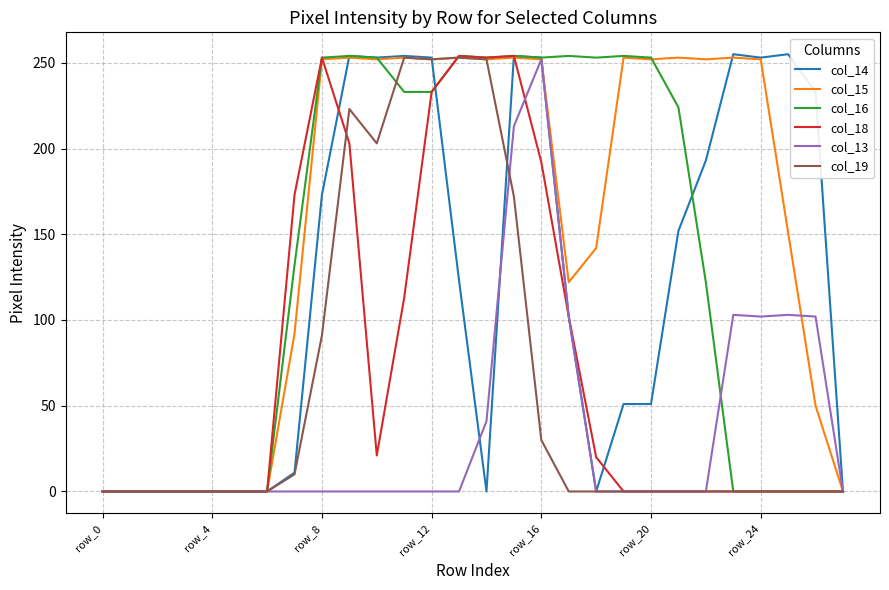

At how many categories does at least one series exceed 82?

20